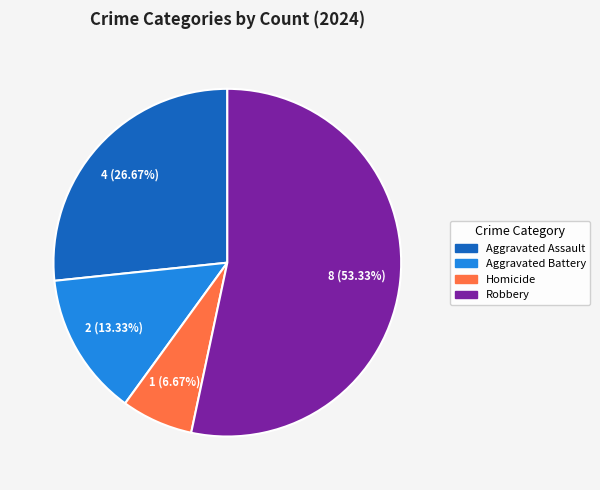

To the nearest percent, what percentage of the pie is Robbery?

53%